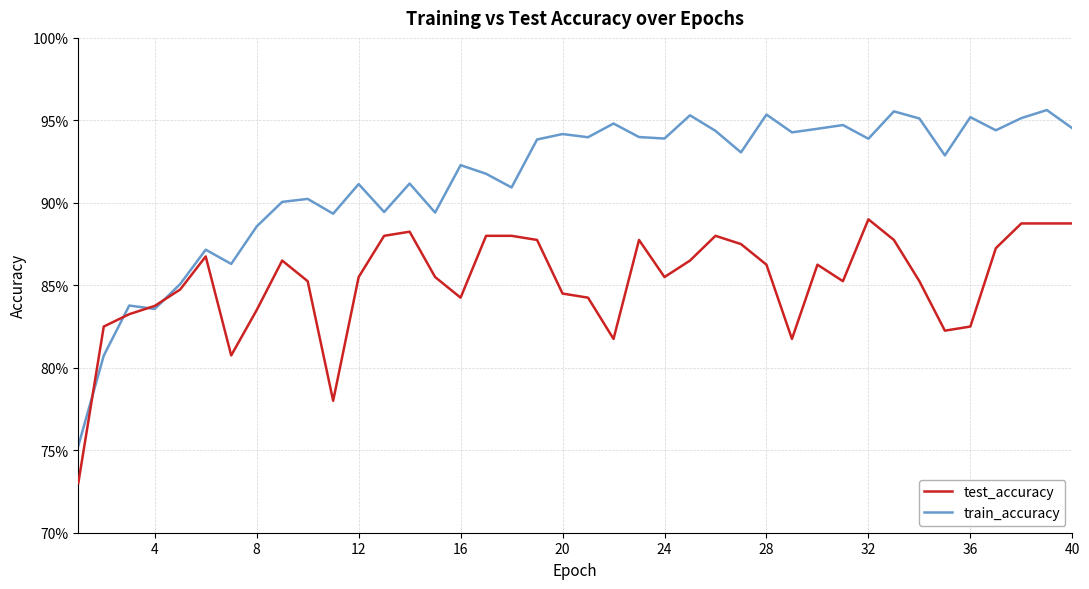

Which series has the largest range (max minus min)?

train_accuracy